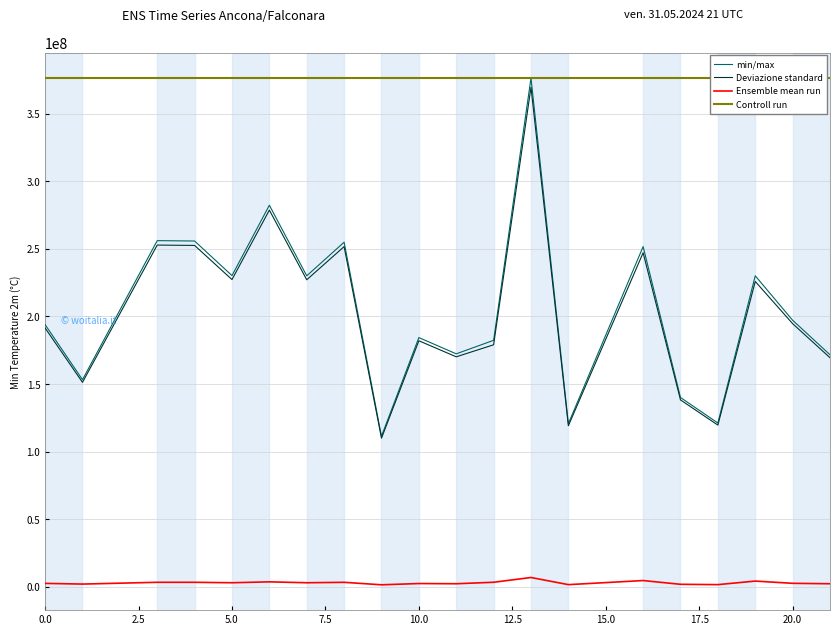

What is the lowest value of the Deviazione standard series?

109911212.6